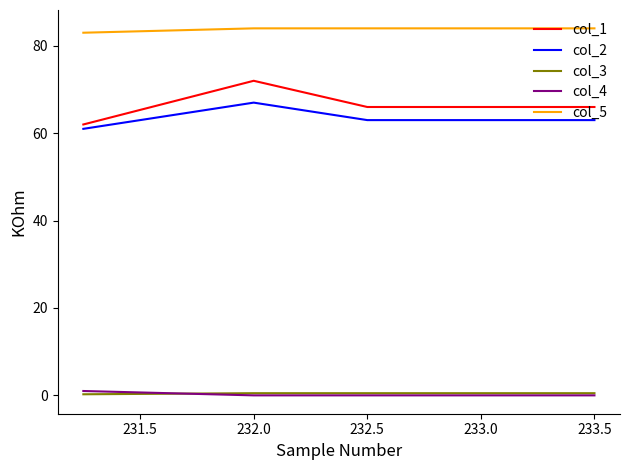

Which series has the largest total across all categories?

col_5